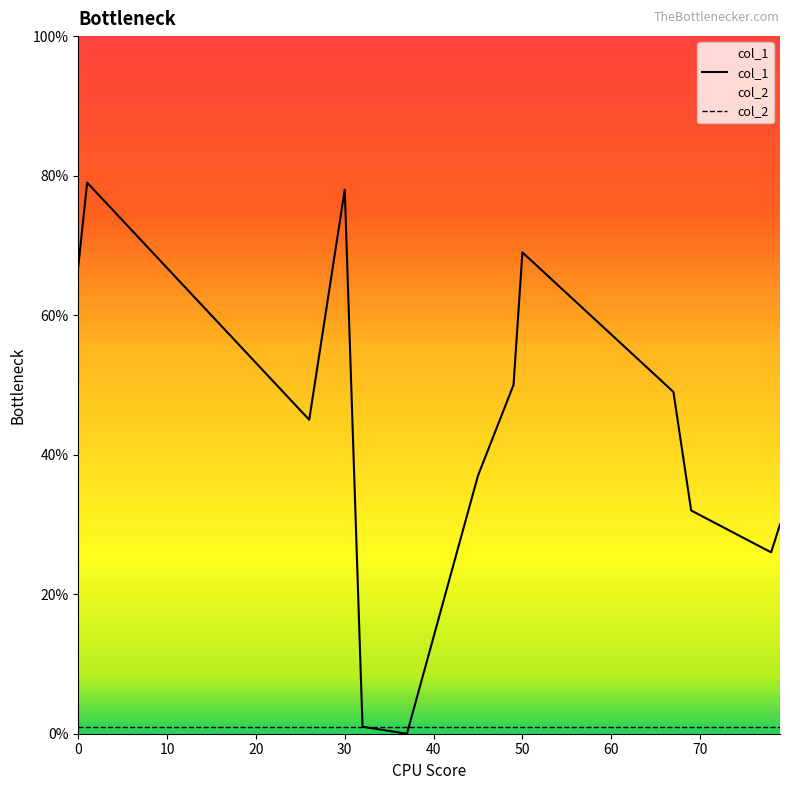

What is the sum of the col_2 values at 50 and 30?

2